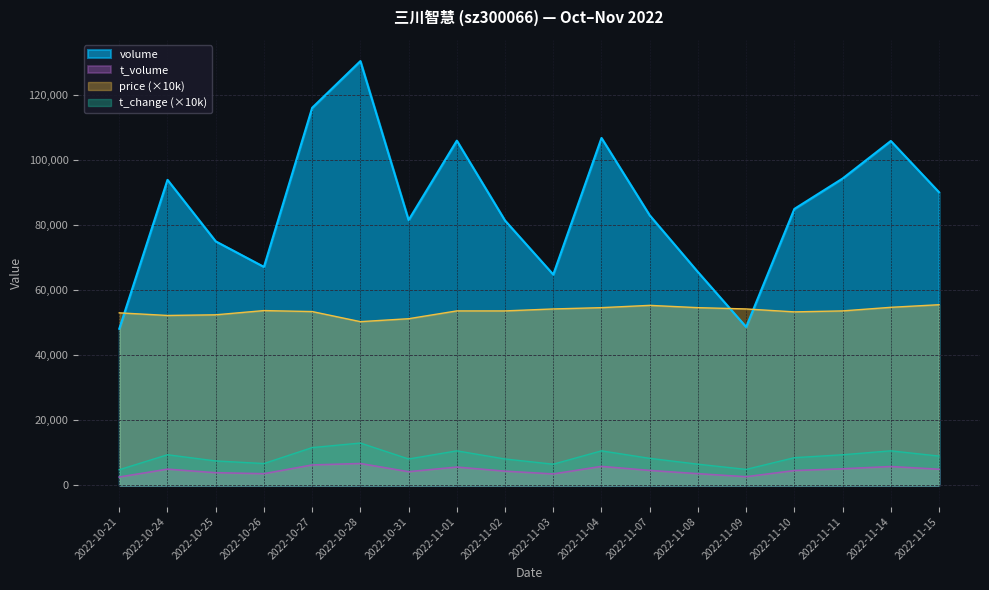

At which category does the chart reach its minimum across all series?

2022-10-21